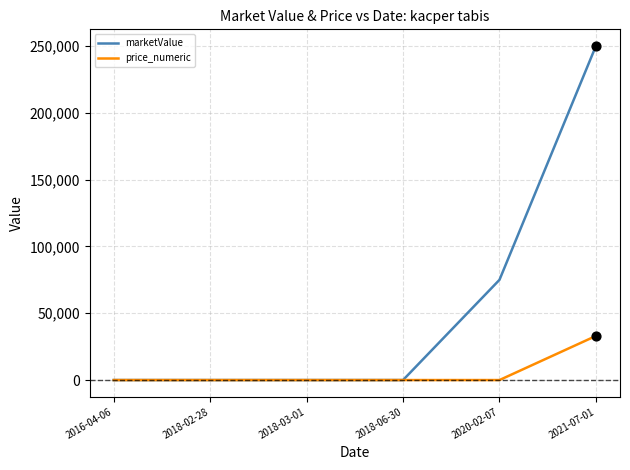

Which series has the largest range (max minus min)?

marketValue